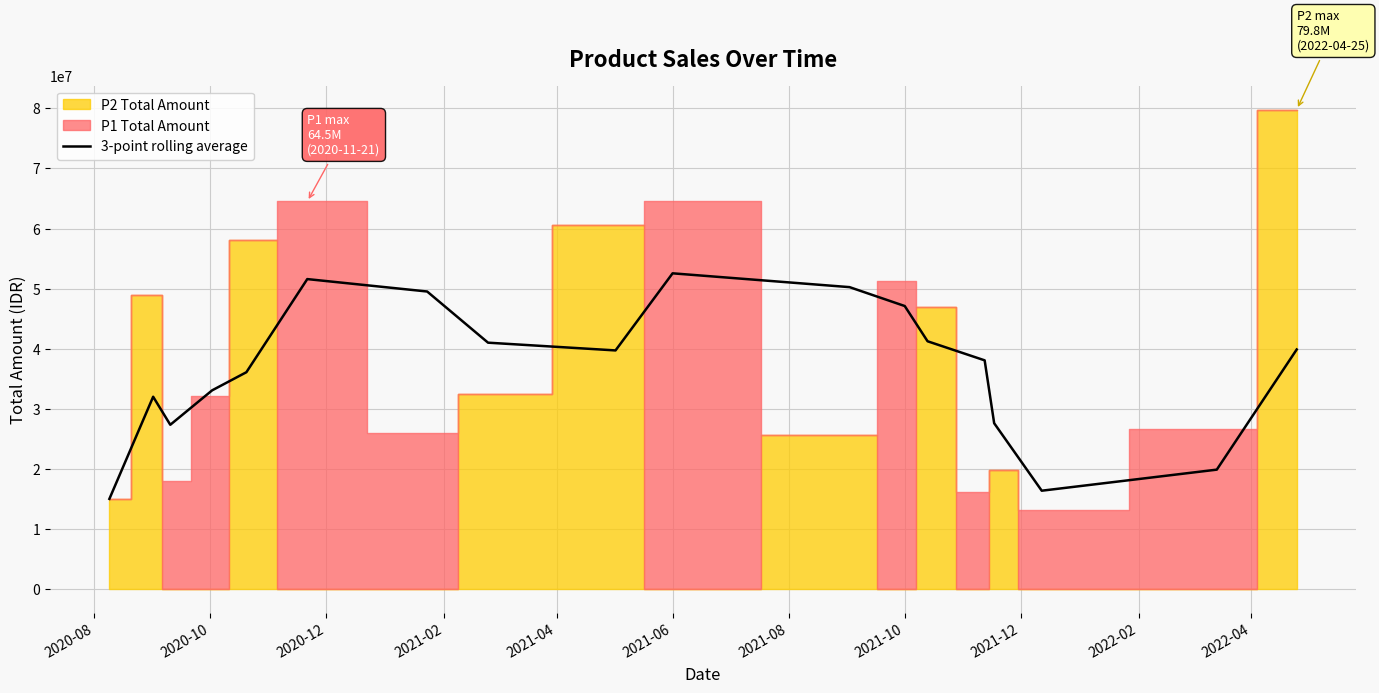

How many lines are shown in the chart?

1